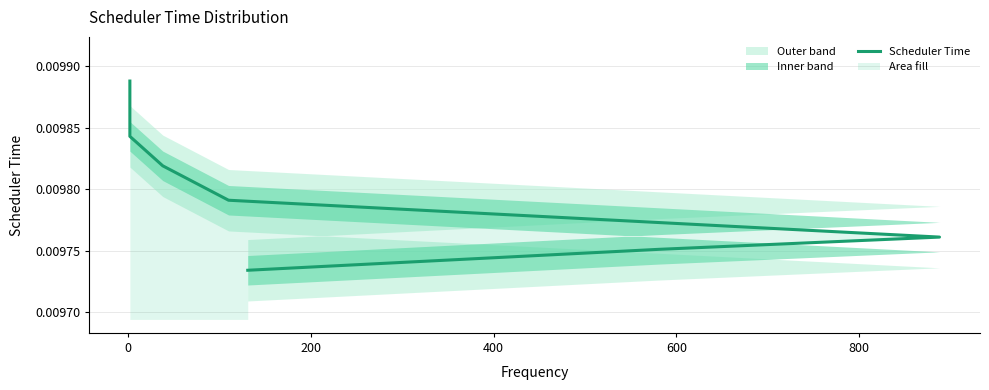

True or false: the data has more than 2 interior local peaks.

False